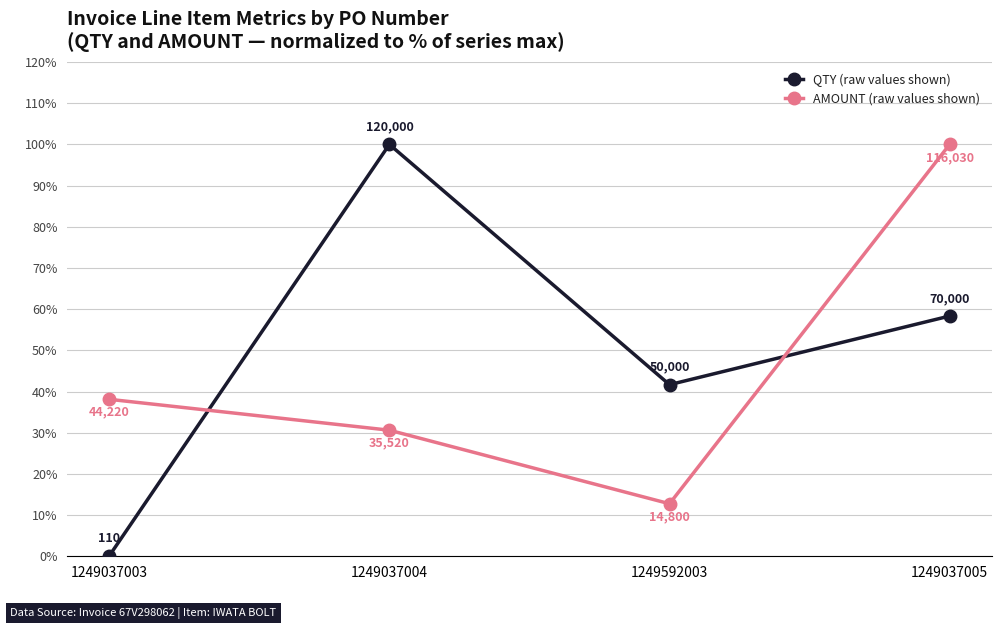

At which category is the sum across all series the highest?

1249037005